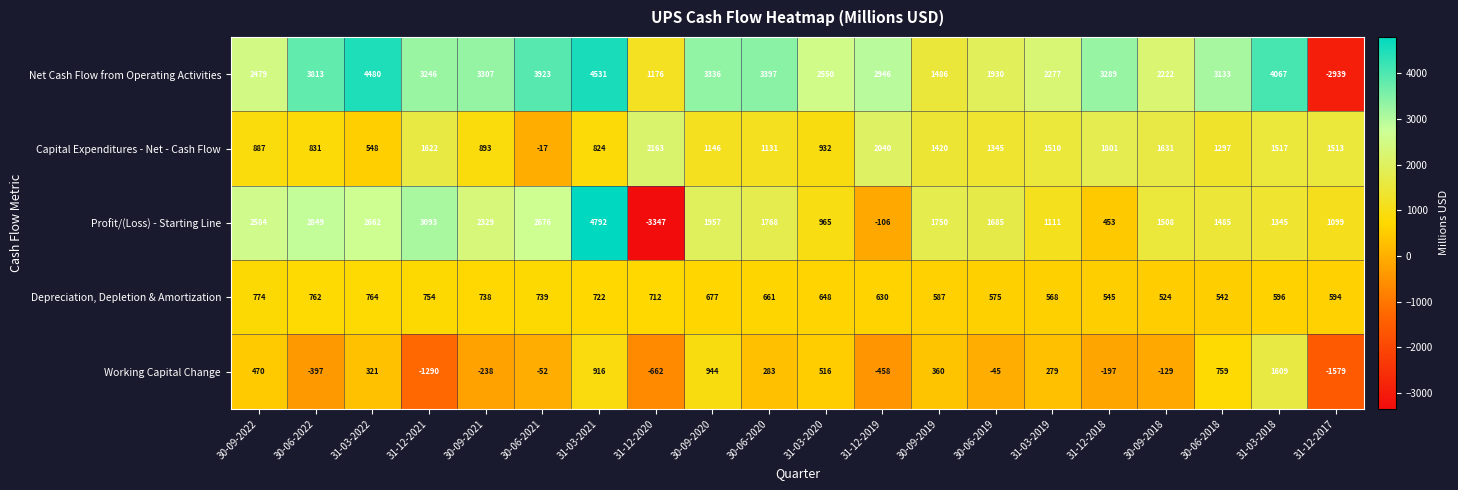

How many data points in Working Capital Change are less than 279?

10